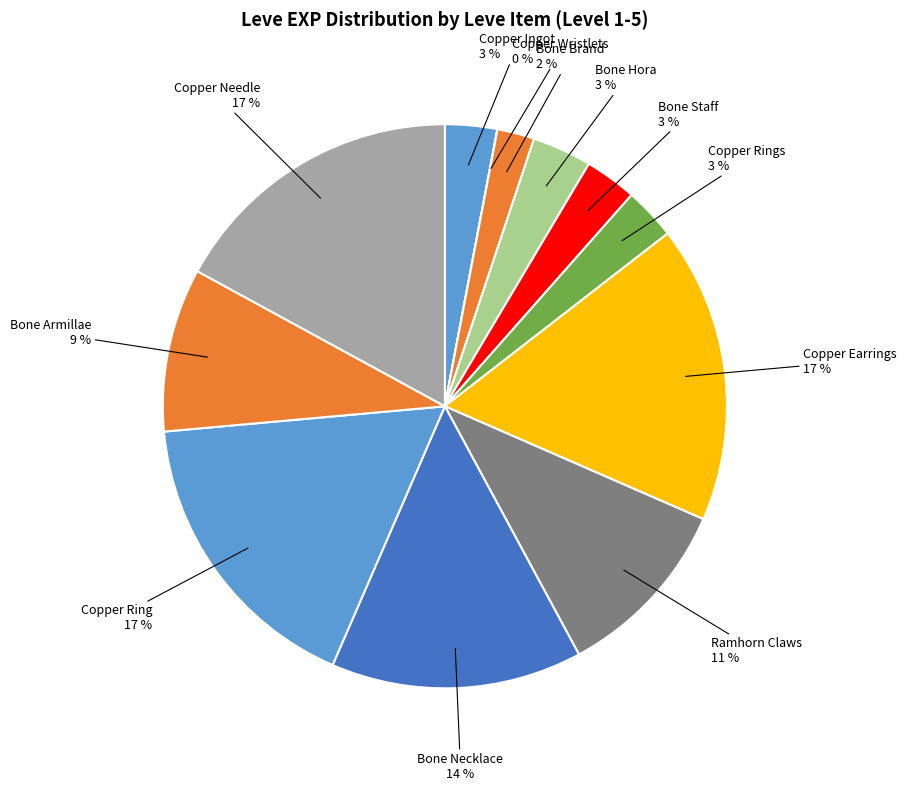

Does Ramhorn Claws represent more than half of the total?

No